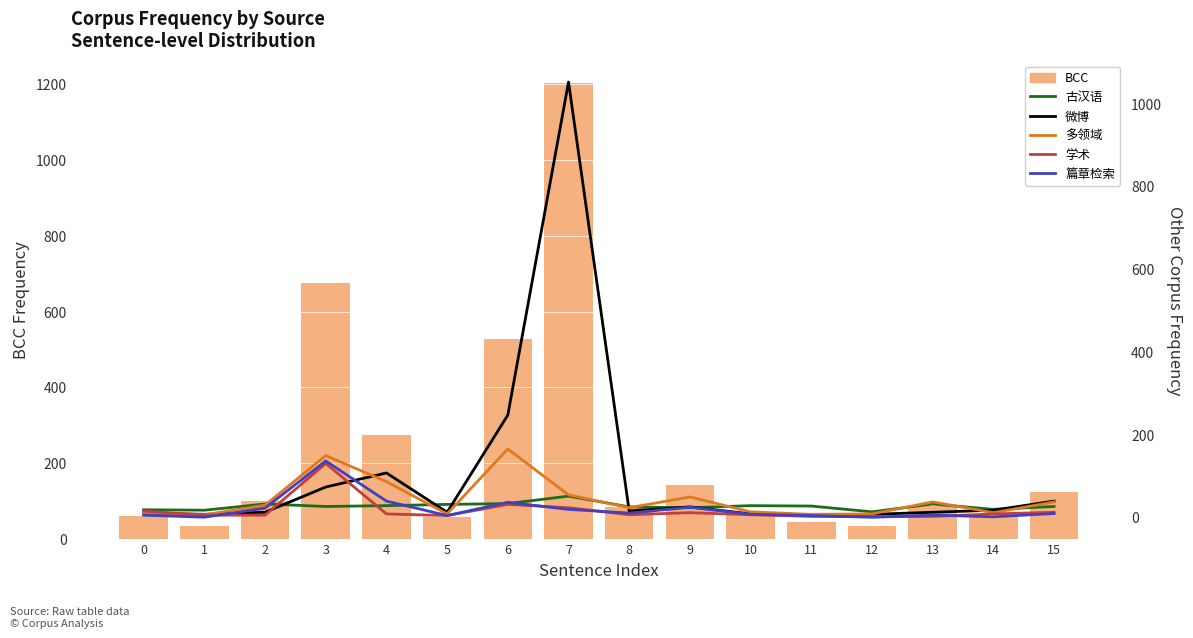

The value of 古汉语 at 1 is 25. True or false?

False